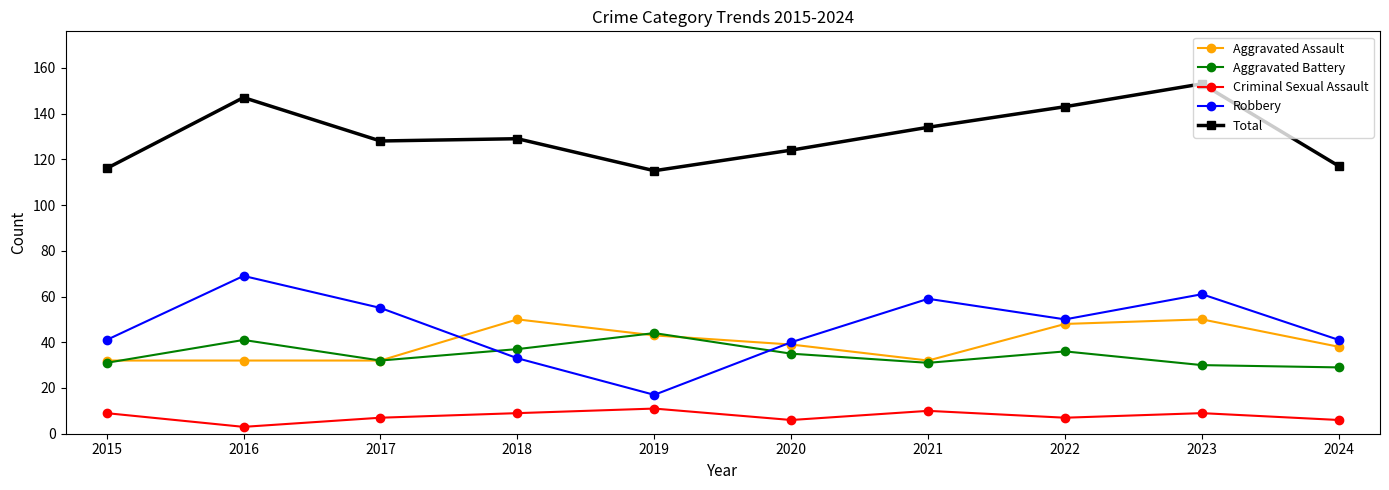

How many categories are shown in the chart?

10